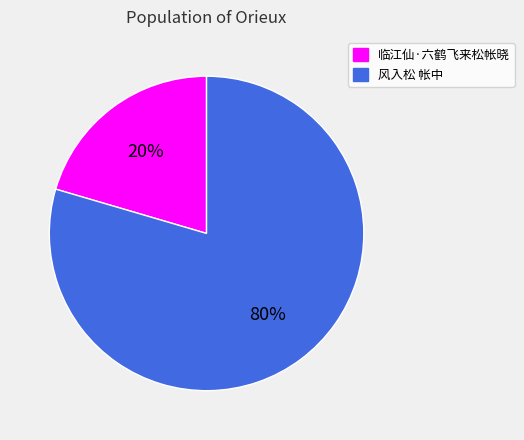

Is 风入松 帐中 the majority of the pie?

Yes